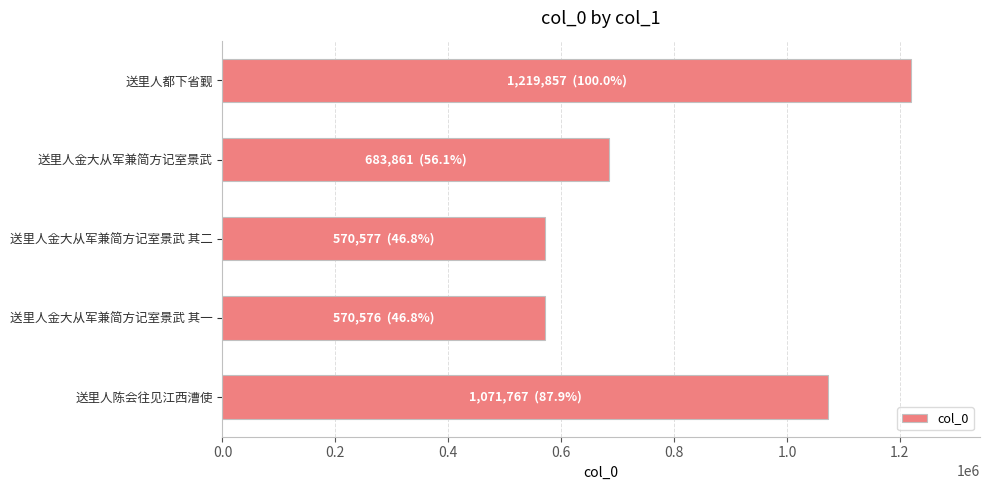

True or false: the data shows 1219857 at 送里人都下省觐.

True